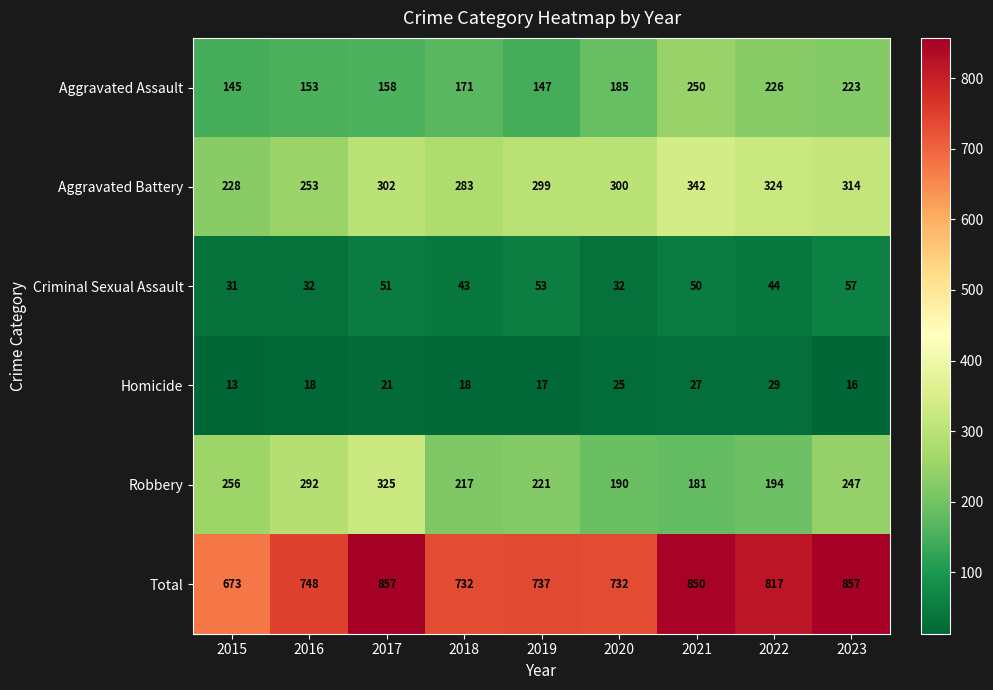

Read the Aggravated Battery value at 2019.

299